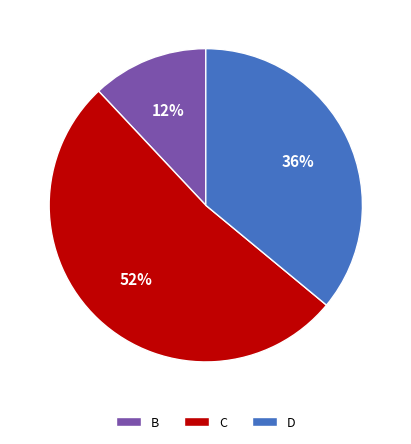

Is D the majority of the pie?

No